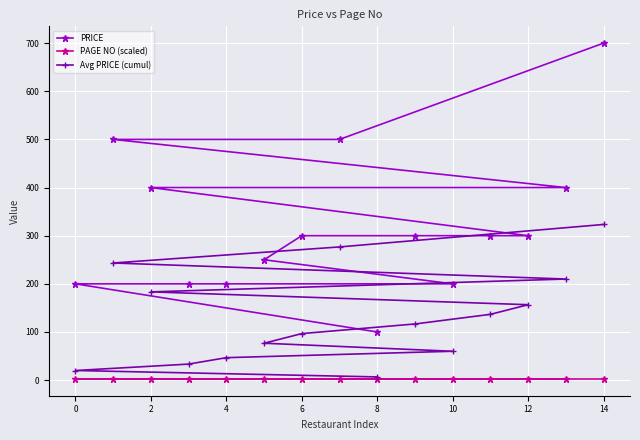

How many categories are shown in the chart?

15